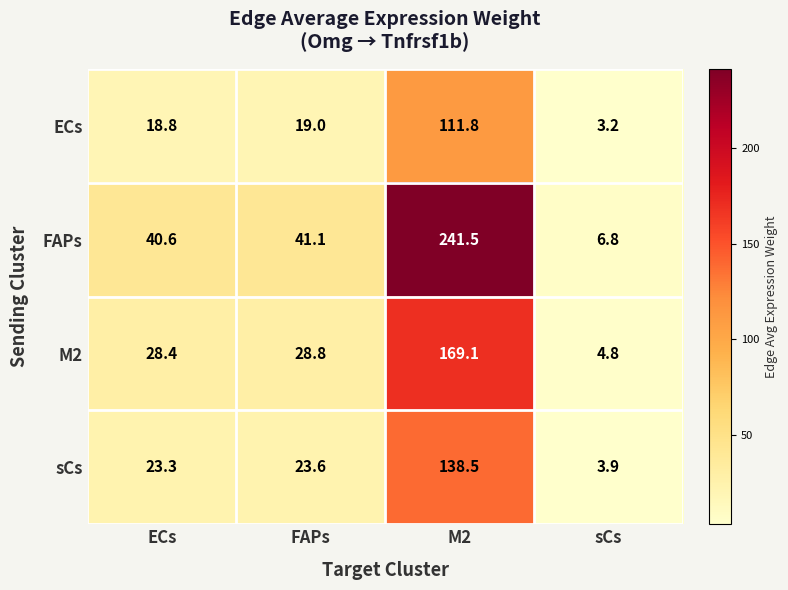

How many values in the FAPs series are below 41?

2